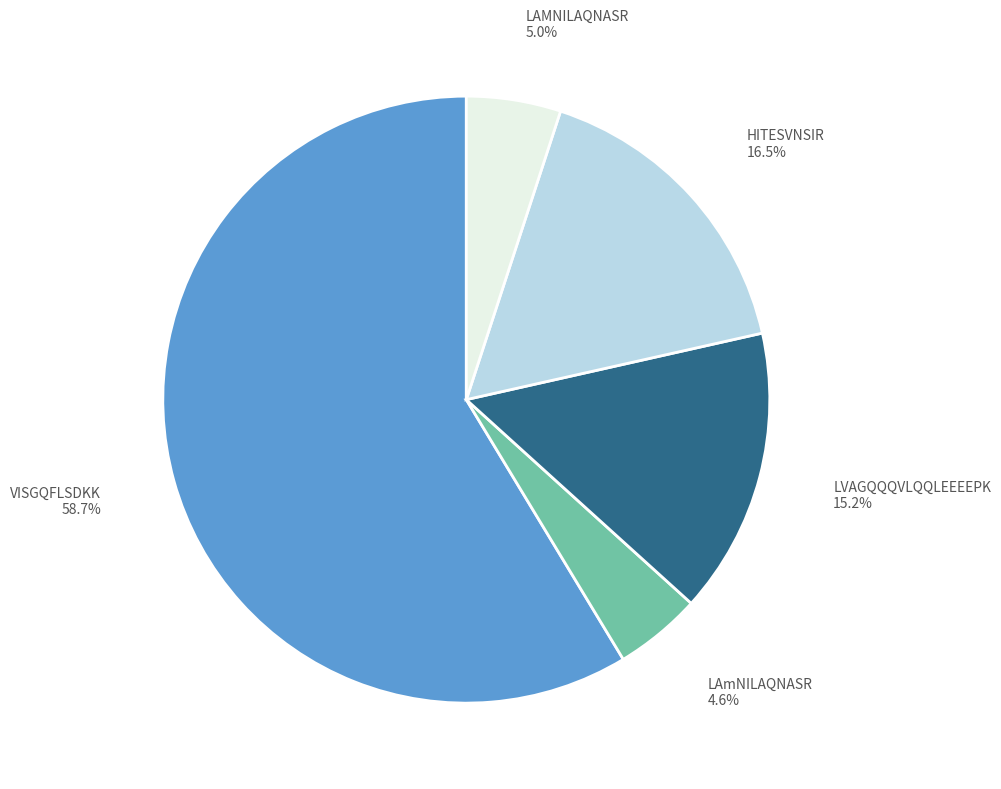

To the nearest percent, what is the difference between the largest and smallest slice percentages?

54%